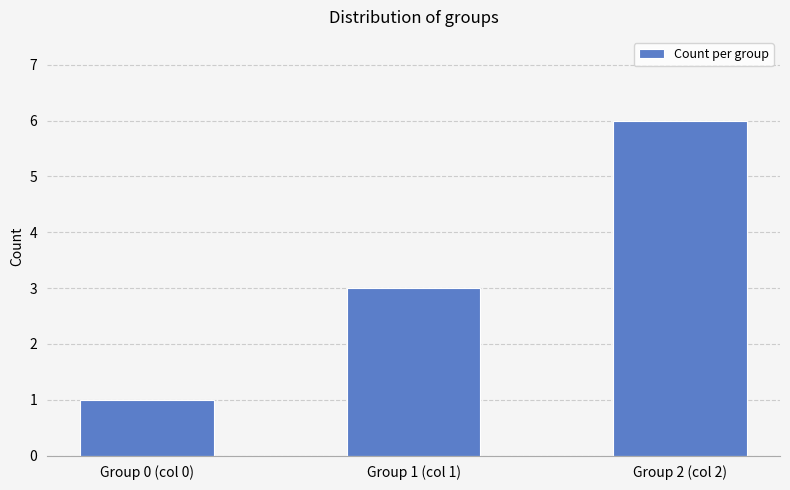

Approximately how many times larger is the value at Group 1 (col 1) compared to Group 2 (col 2)?

0.5